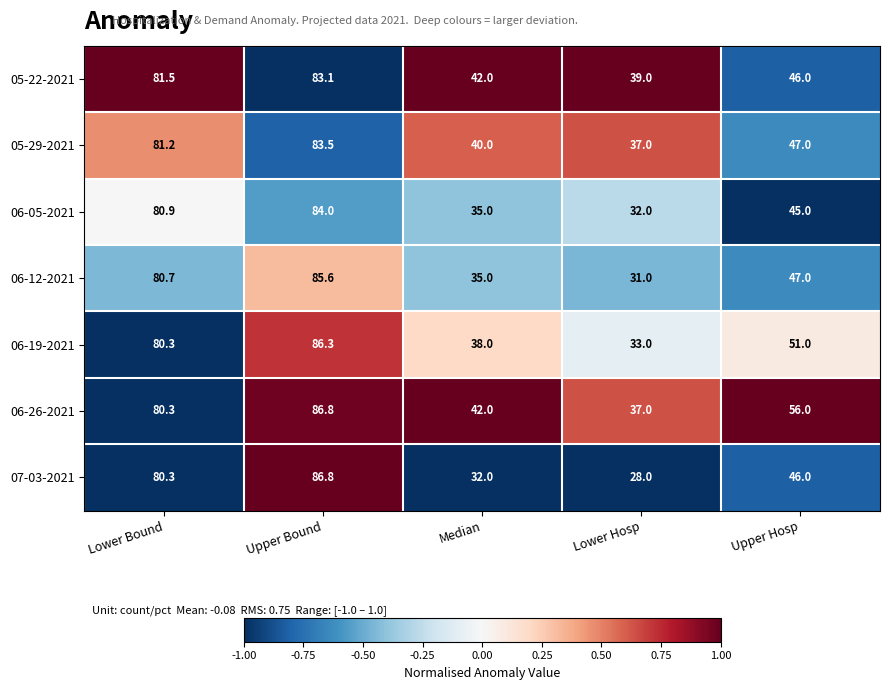

What is the sum of the 05-22-2021 values at Upper Hosp and Lower Hosp?

85.0